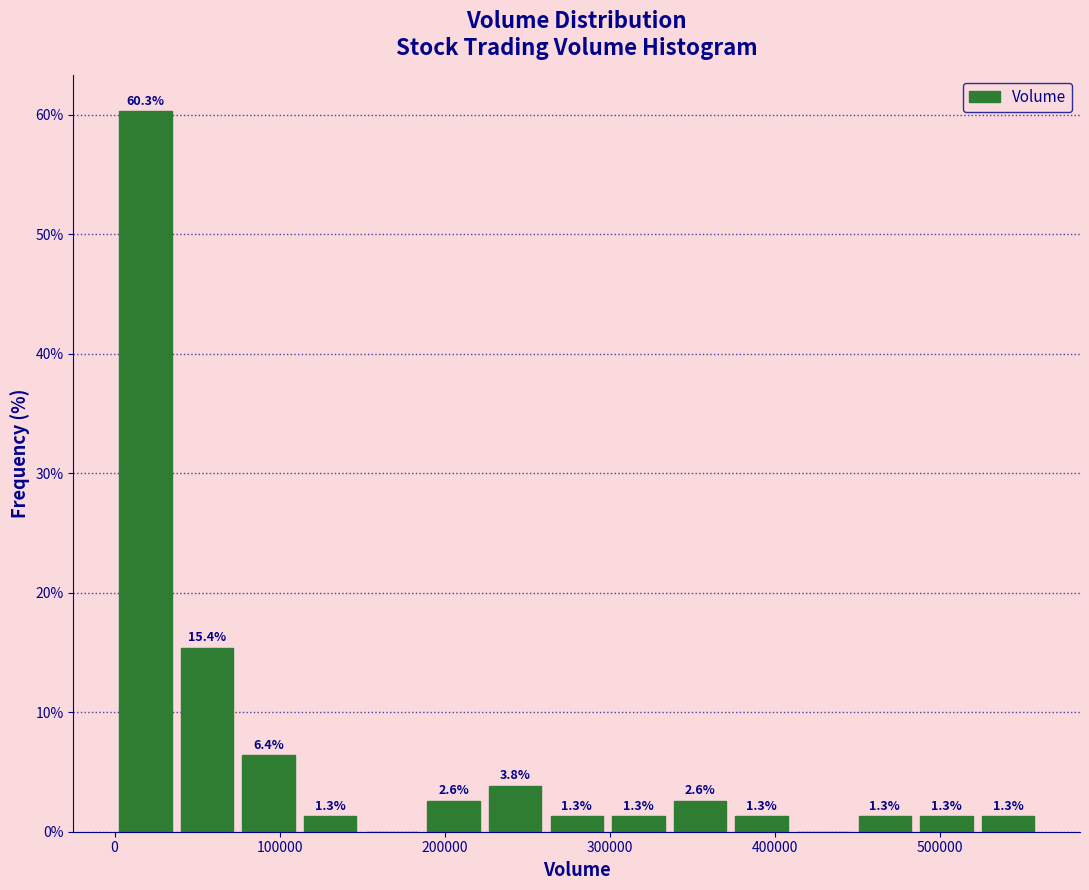

Around what value on the x-axis is the tallest bar? Give the approximate position of its centre, as read against the axis.

20000